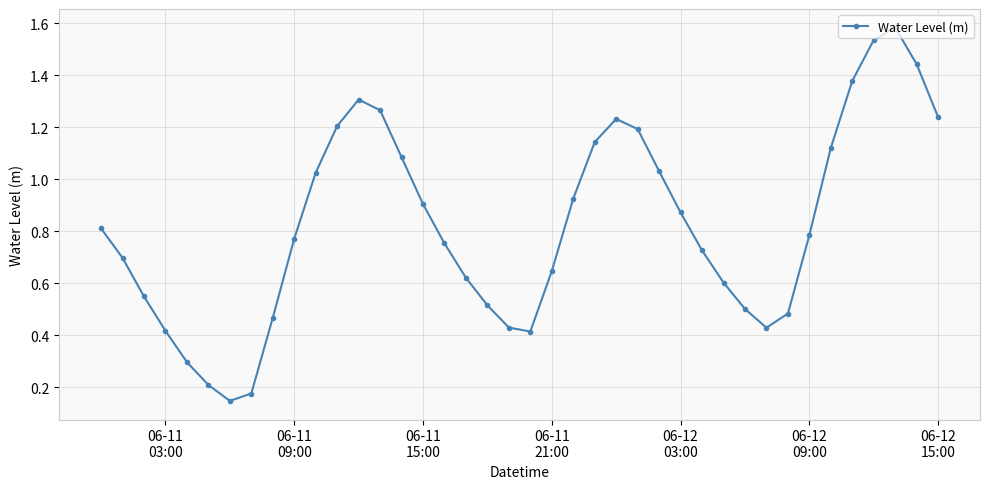

How many interior local valleys (lower than both neighbors) does the data have?

3